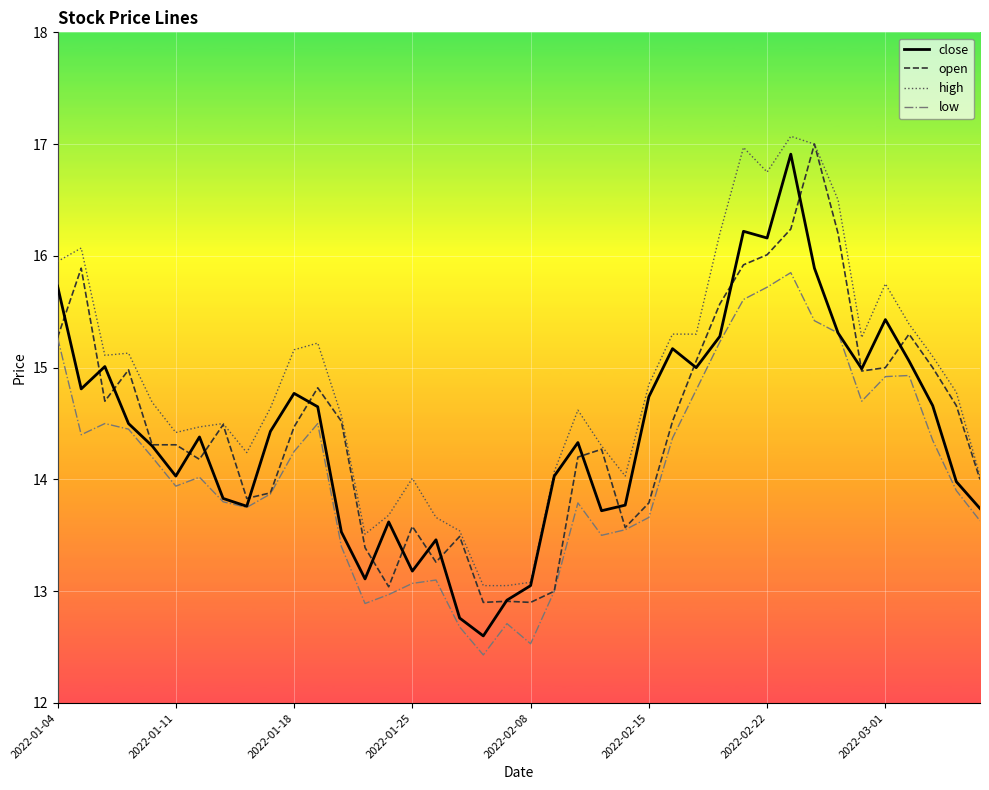

Which series has the largest total across all categories?

high